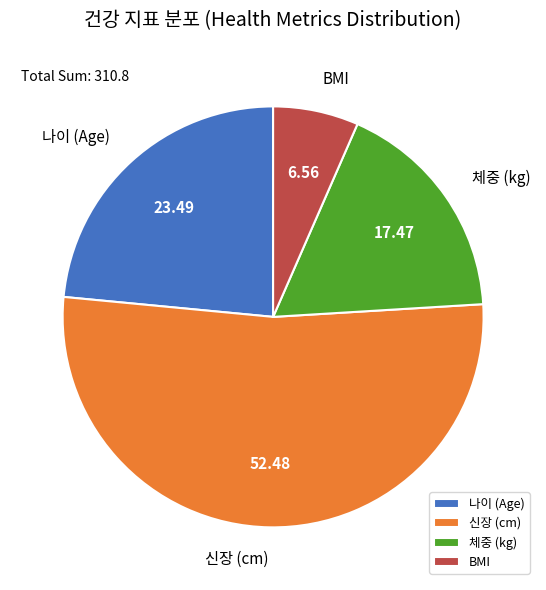

What is the ratio of the value at 체중 (kg) to the value at 신장 (cm)?

0.3